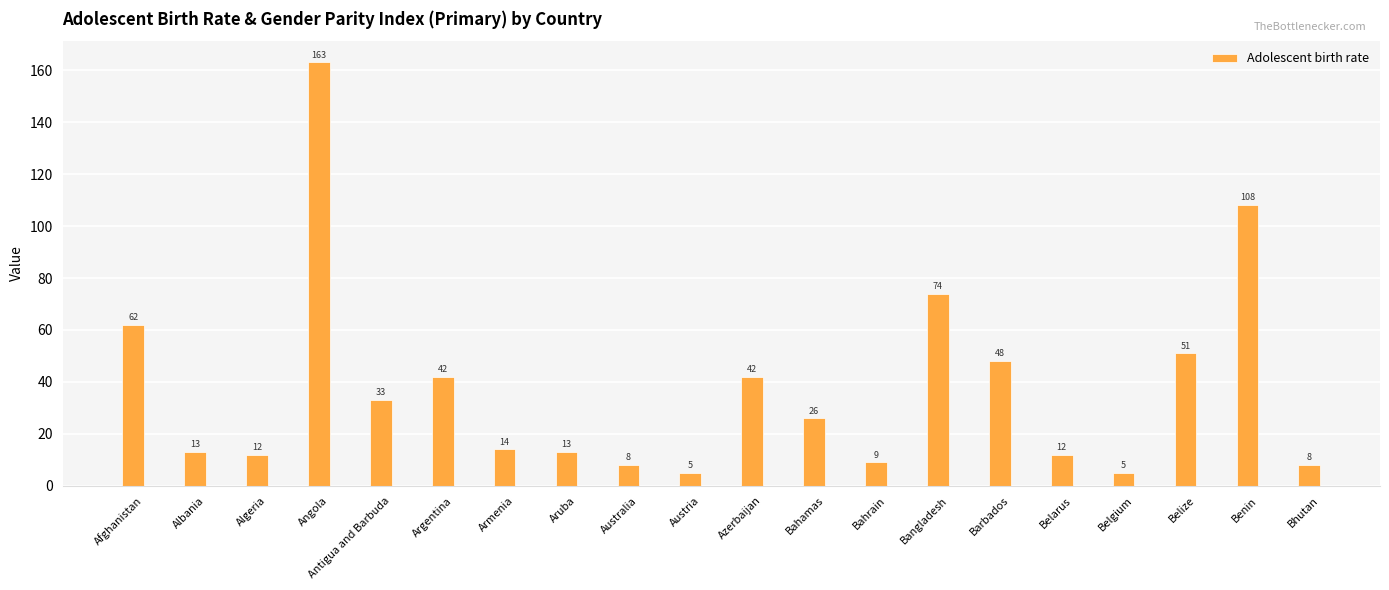

At which category does the chart reach its peak across all series?

Angola